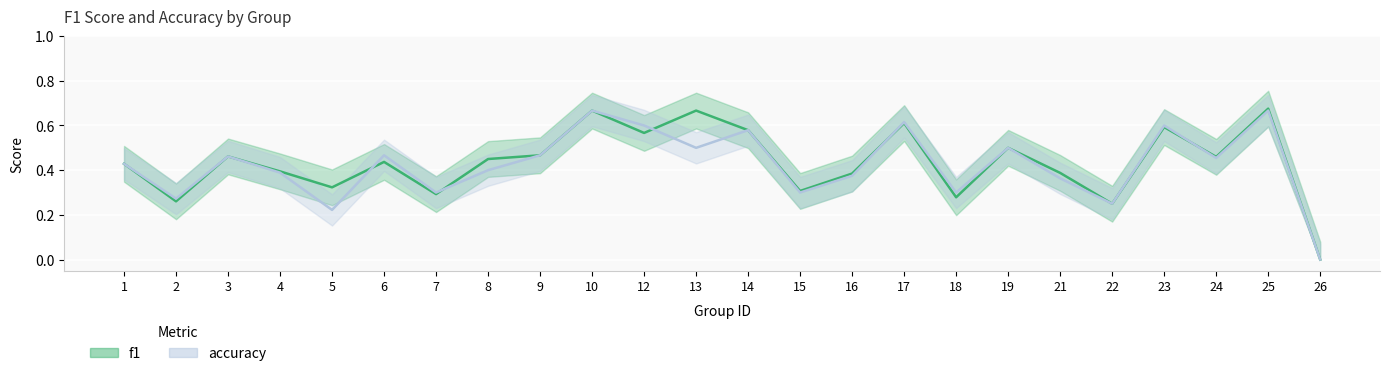

How many positive values does the f1 series have?

23